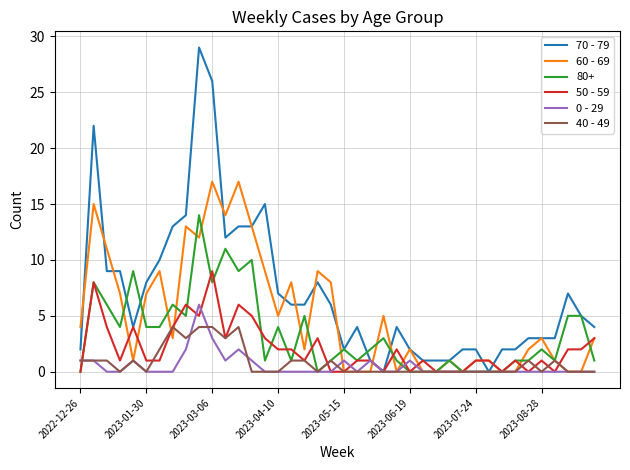

What is the maximum value for 60 - 69?

17